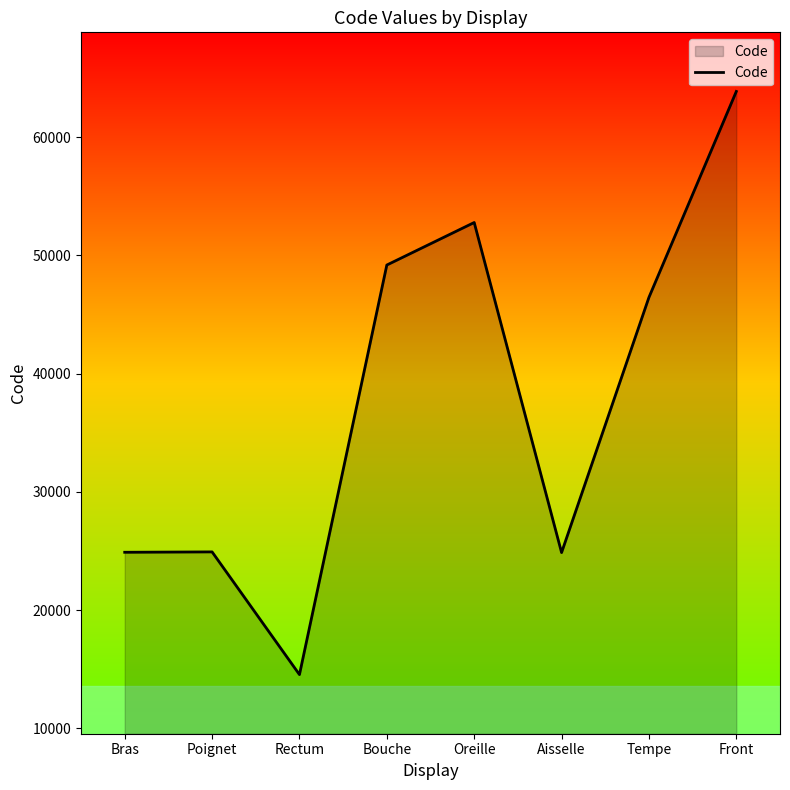

What is the sum of the values at Rectum and Aisselle?

39408